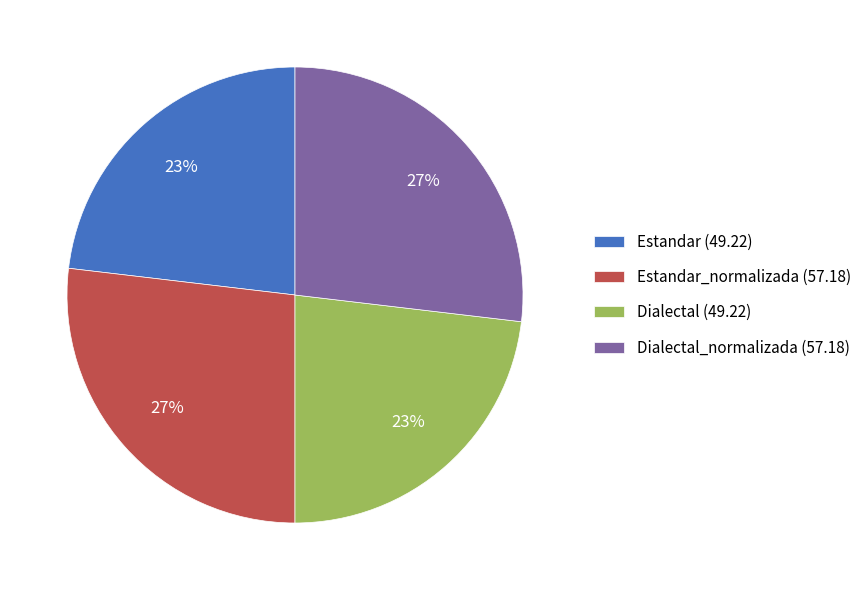

To the nearest percent, what is the difference between the largest and smallest slice percentages?

4%